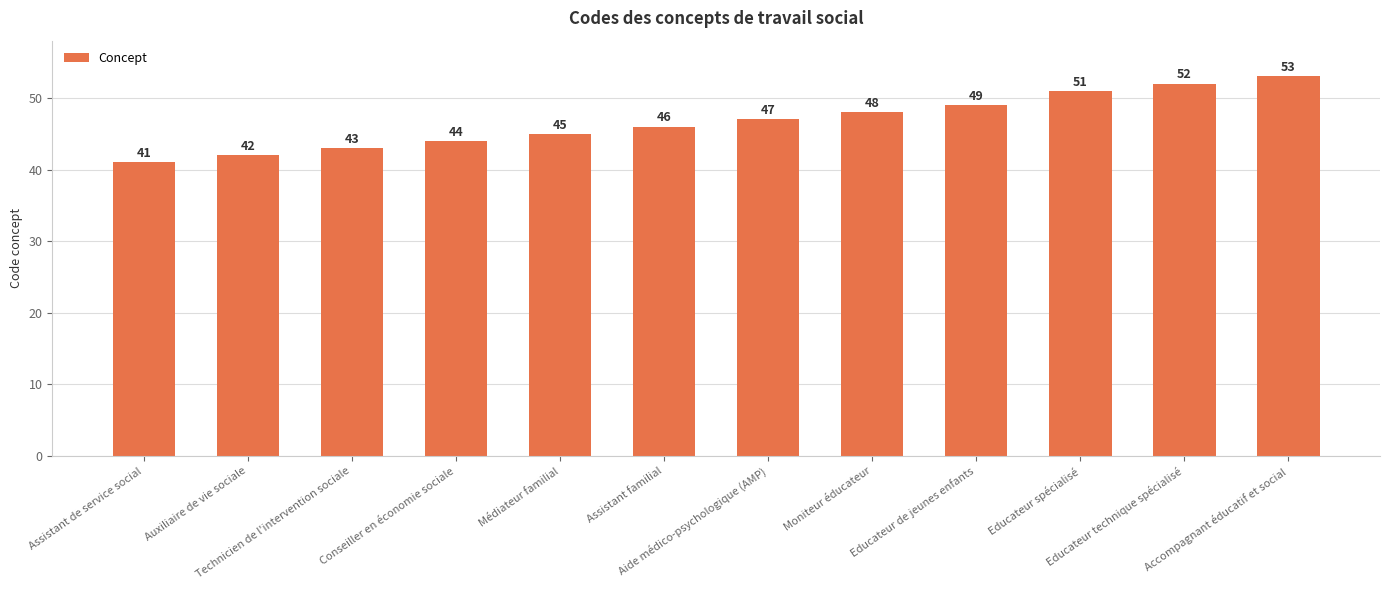

What value does the data have at Conseiller en économie sociale, to the nearest 10?

40